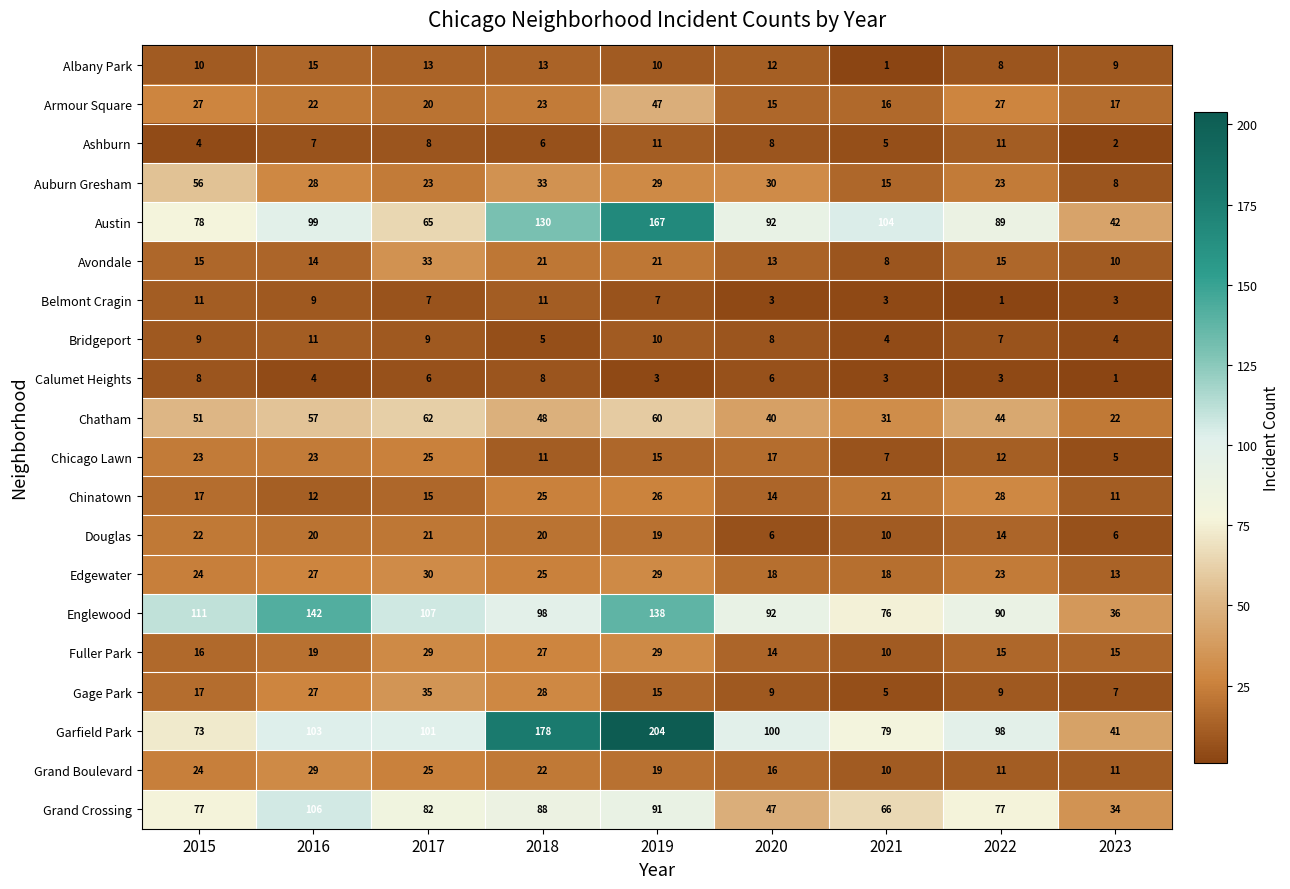

Which series has the widest spread of values?

Garfield Park